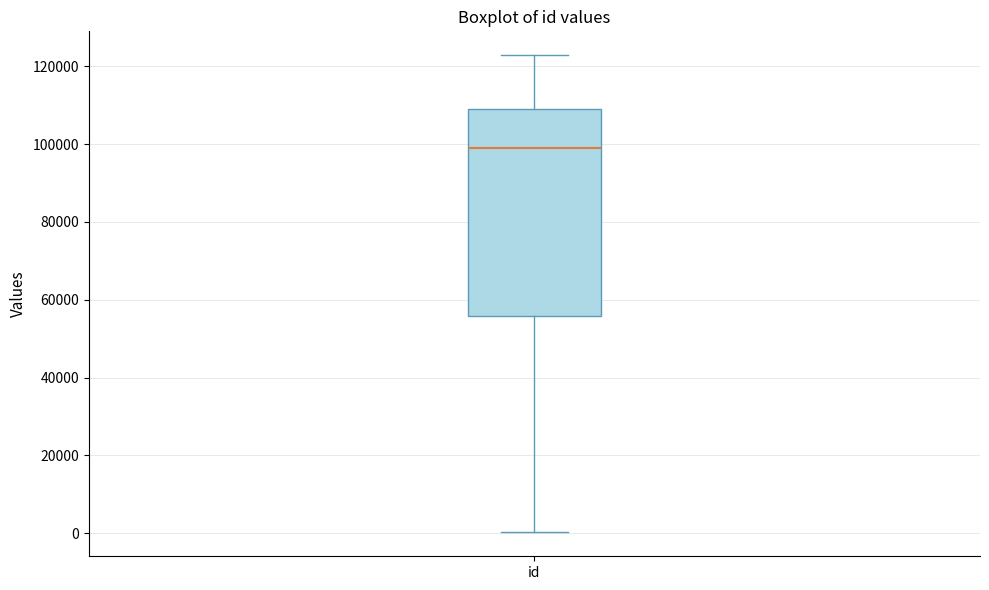

Read this box plot against the y-axis: the position of the median line, the range covered by the box, and the ends of both whiskers. The values are not printed on the chart, so give them approximately, as read against the axis.

median 98000, box 56000 to 110000, whiskers 0 to 122000